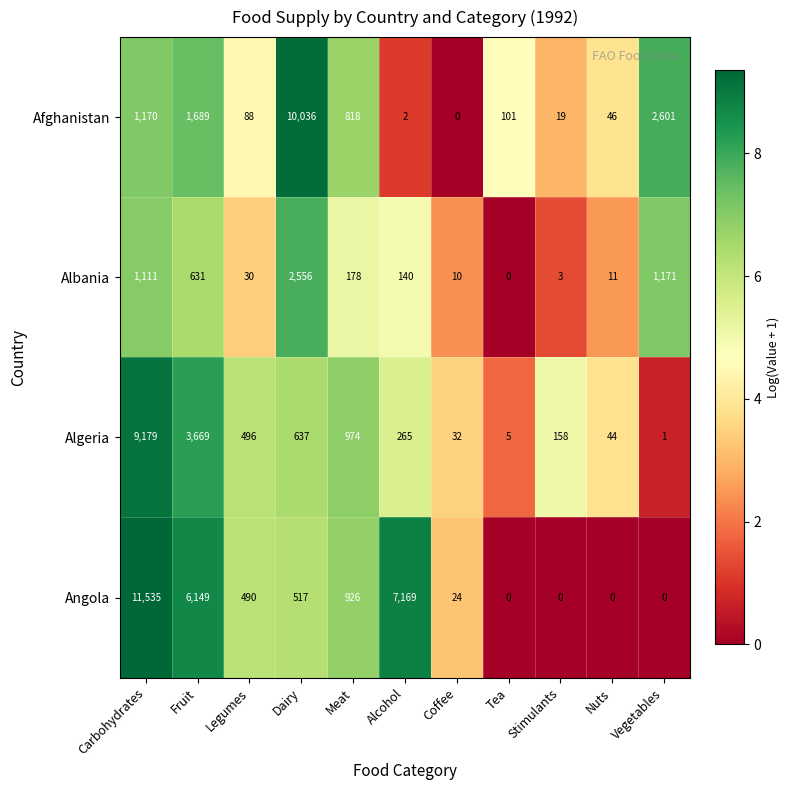

What is the average value of the Angola series?

2437